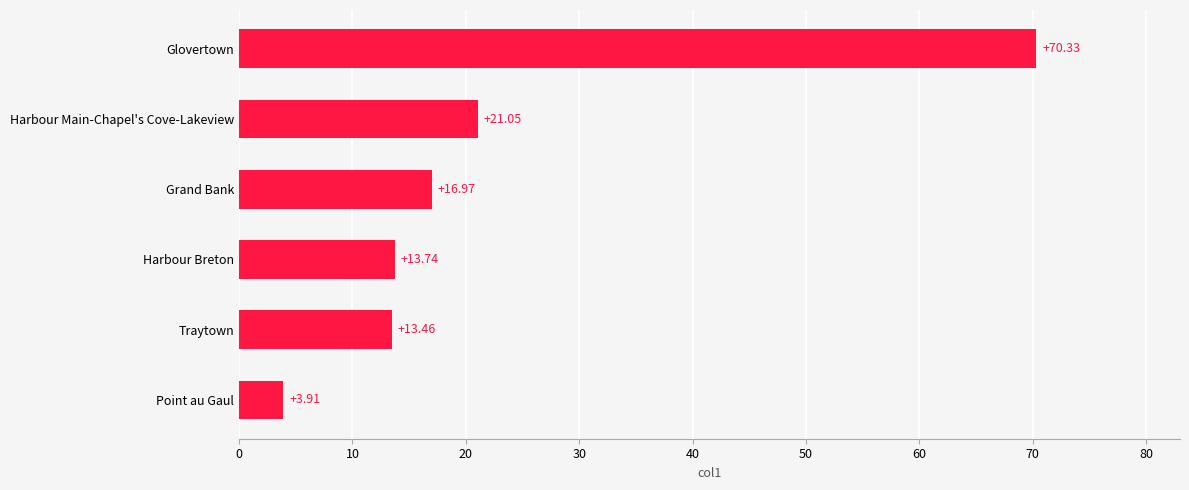

Where is the data nearest to the value 37?

Harbour Main-Chapel's Cove-Lakeview